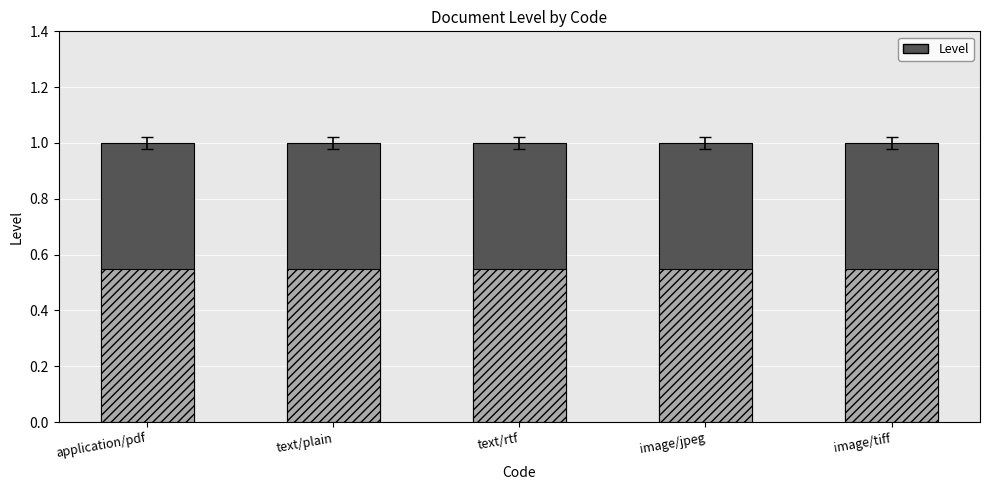

What is the difference between the highest and lowest values at text/plain?

0.4